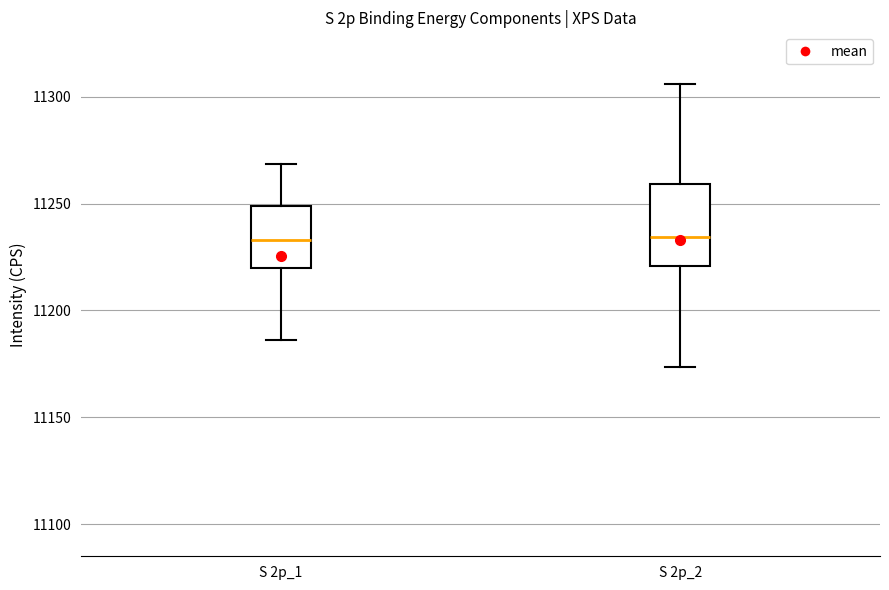

Where does the upper whisker of the box for S 2p_2 end on the y-axis? The values are not printed on the chart, so give them approximately, as read against the axis.

11305